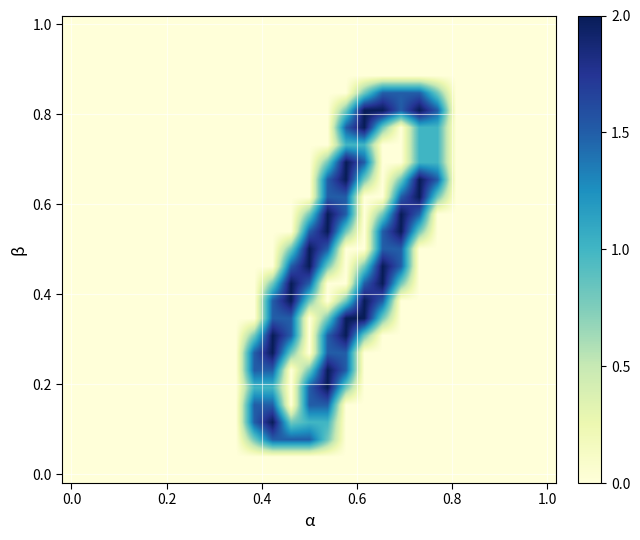

At which category is the sum across all series the highest?

14